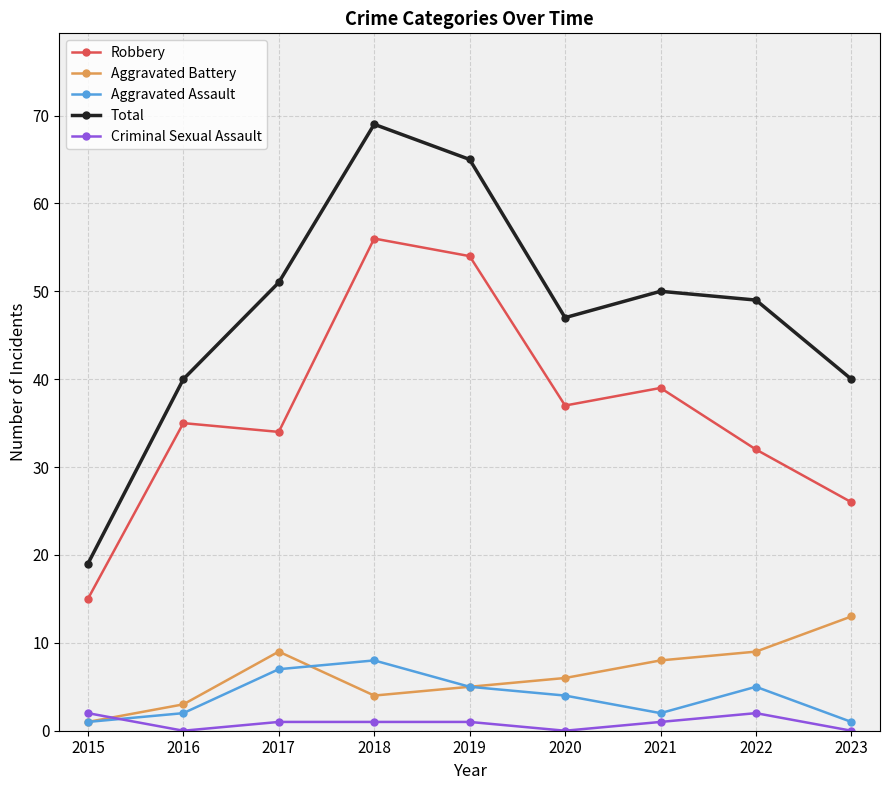

What is the highest value of the Aggravated Battery series?

13